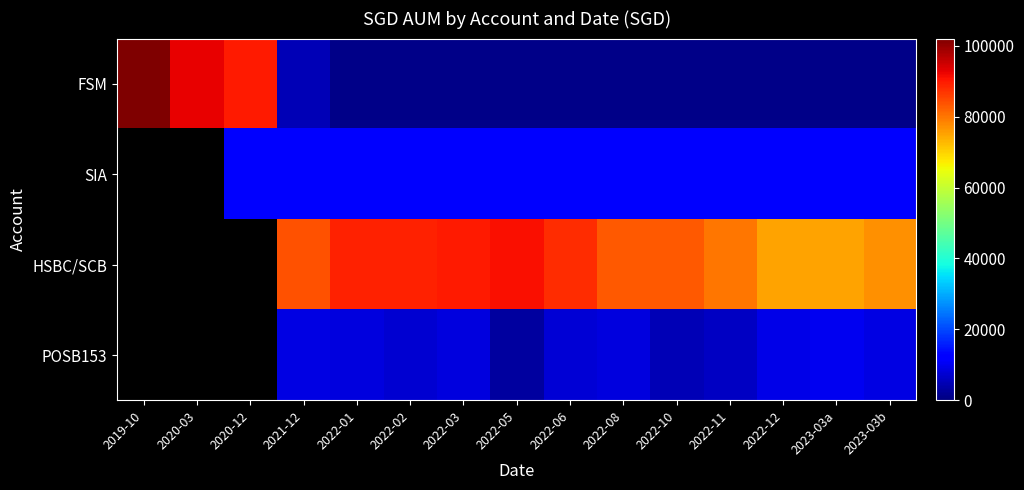

At how many categories does at least one series exceed 36602?

15